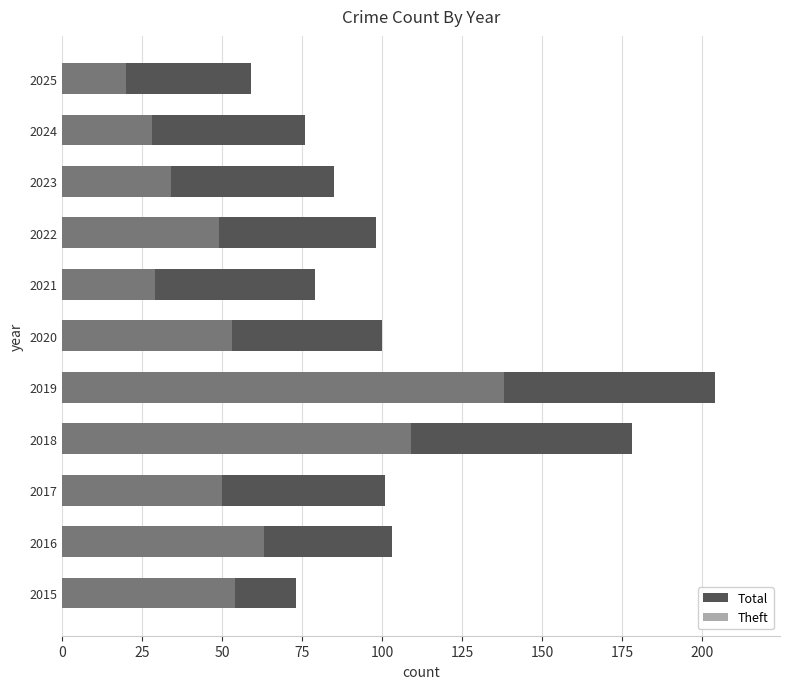

What value does the Total series have at 2019?

204